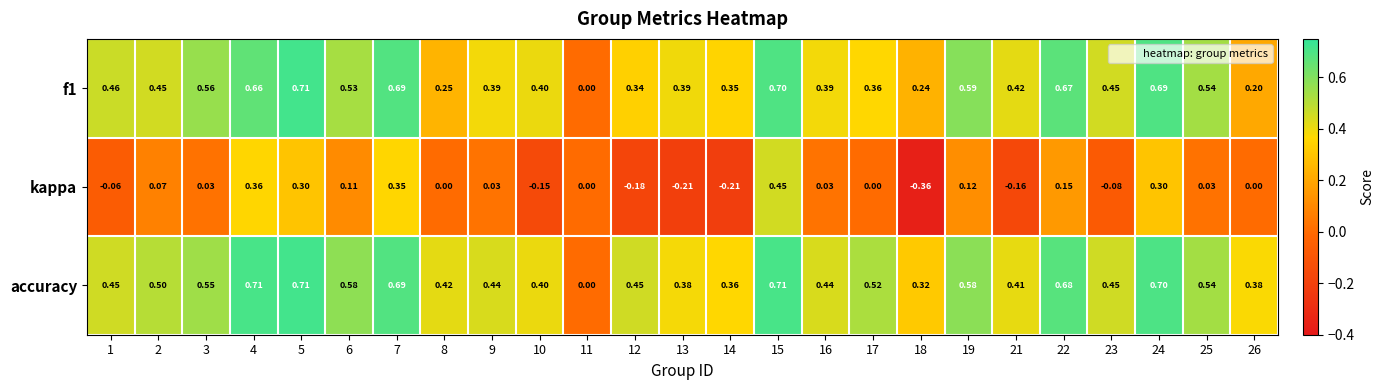

Which series changed the most between 2 and 23?

kappa